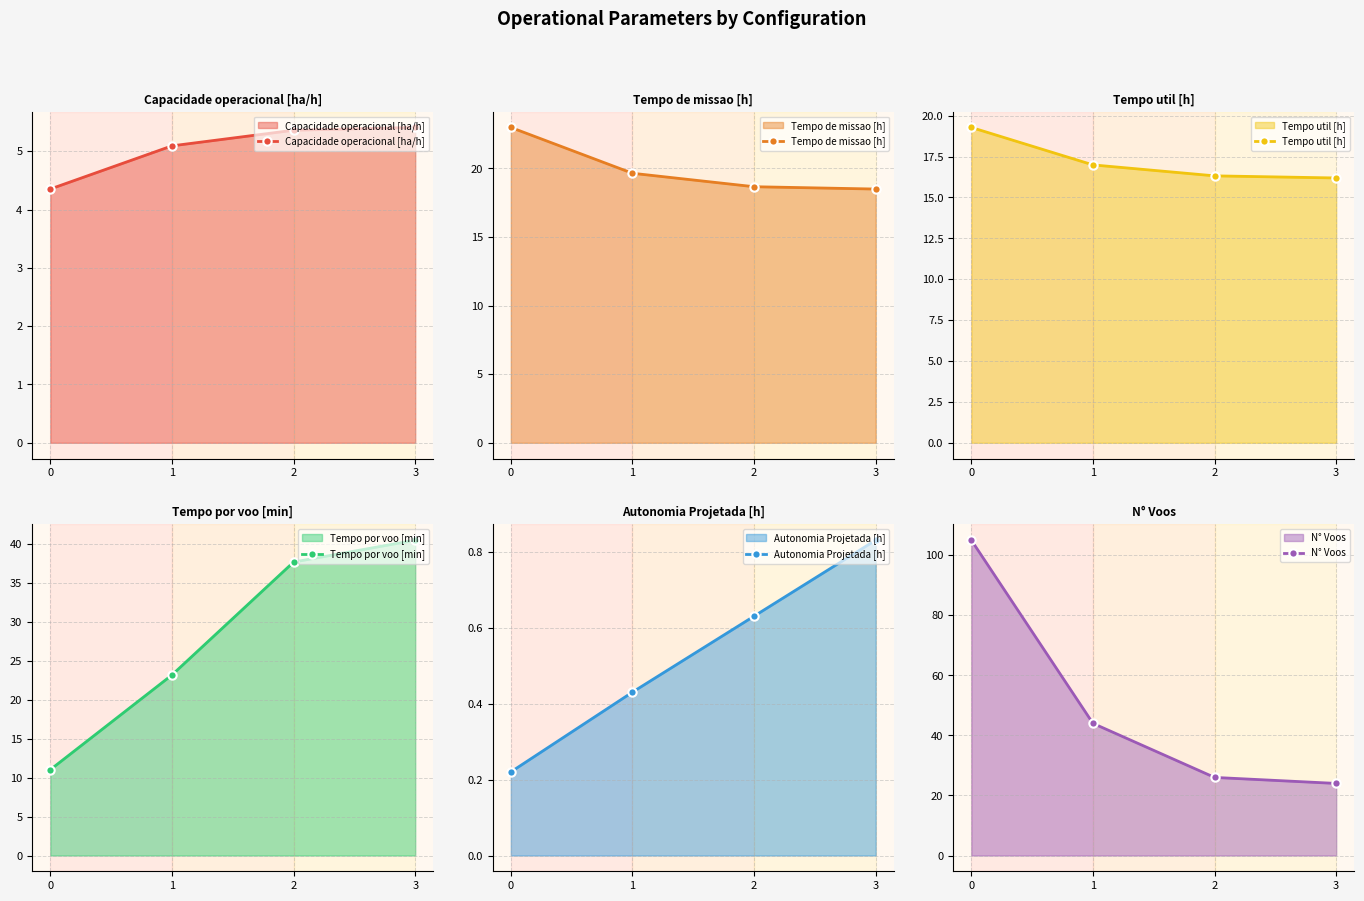

Reading right to left, list all the values displayed in this chart.

Capacidade operacional [ha/h]: 3=5.4	2=5.4	1=5.1	0=4.4
Tempo de missao [h]: 3=18.5	2=18.7	1=19.6	0=23.0
Tempo util [h]: 3=16.2	2=16.3	1=17.0	0=19.3
Tempo por voo [min]: 3=40.5	2=37.7	1=23.2	0=11.0
Autonomia Projetada [h]: 3=0.8	2=0.6	1=0.4	0=0.2
N° Voos: 3=24.0	2=26.0	1=44.0	0=105.0